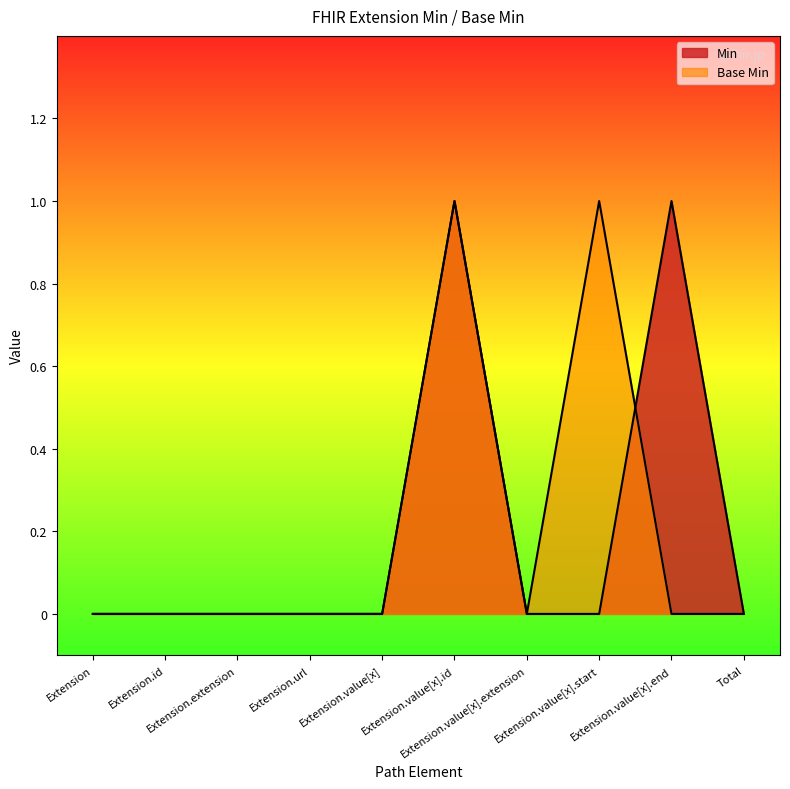

At Extension.value[x], list the series in order from largest to smallest.

Min, Base Min